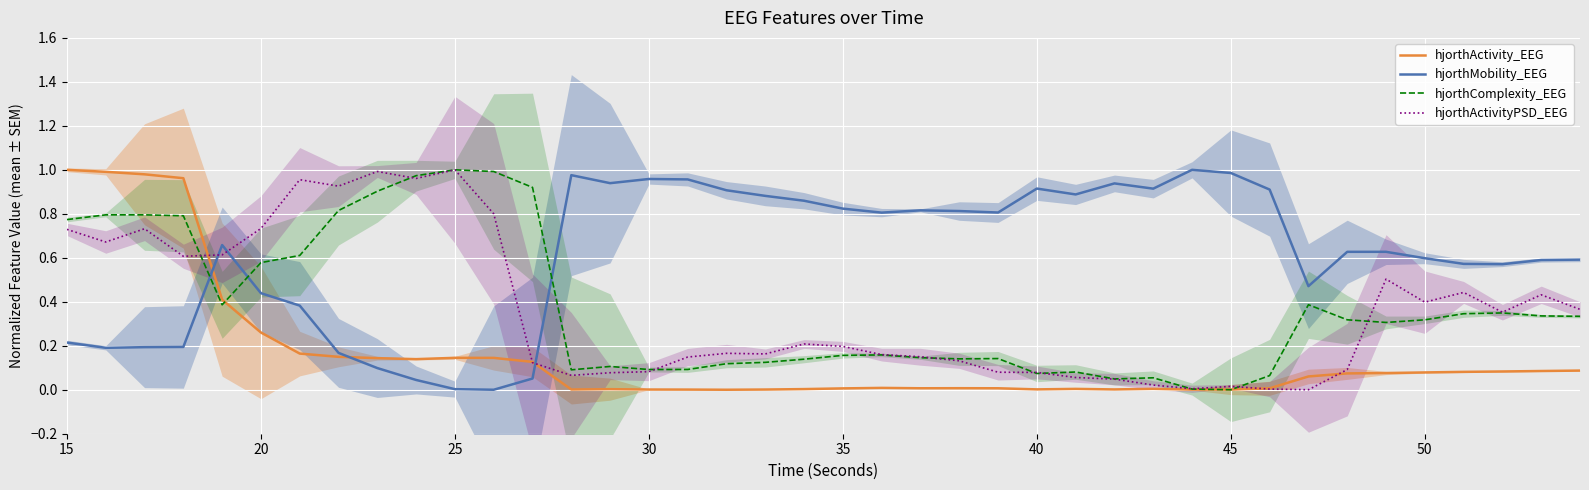

Which series ends up on top after the final intersection of hjorthMobility_EEG and hjorthComplexity_EEG?

hjorthMobility_EEG